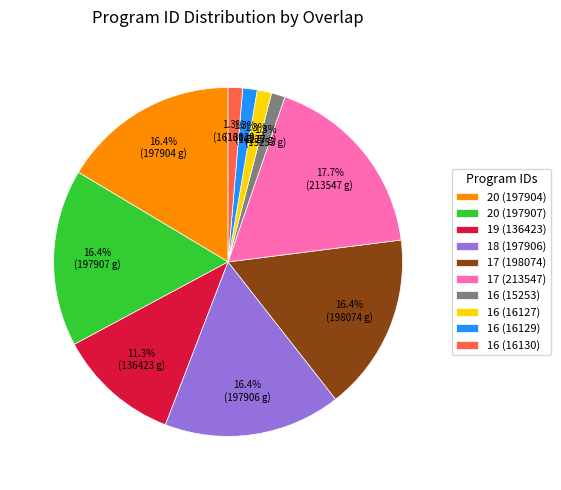

To the nearest percent, what is the combined percentage of 17 (213547) and 18 (197906)?

34%